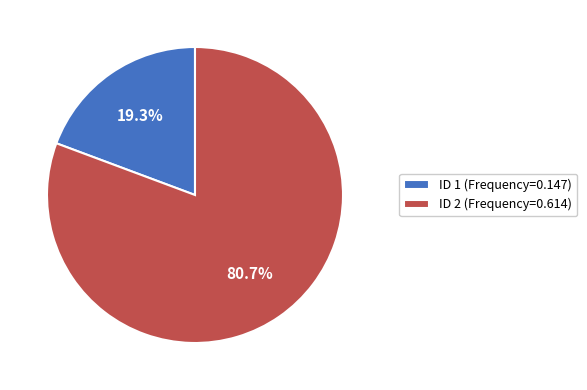

Which slice is the smallest?

ID 1 (Frequency=0.147)